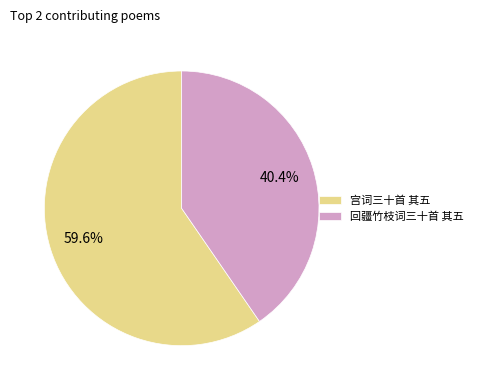

Which category has the smallest portion of the pie?

回疆竹枝词三十首 其五